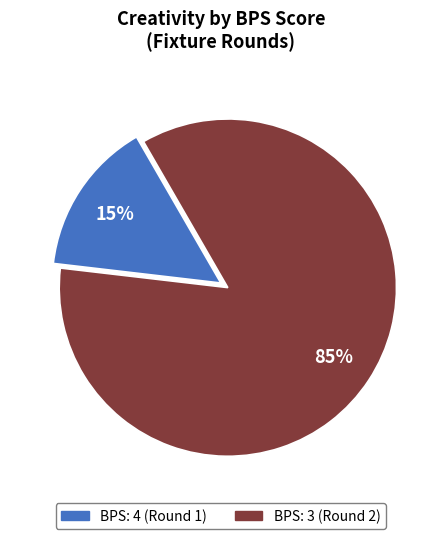

Does BPS: 3 (Round 2) account for over 50% of the chart?

Yes